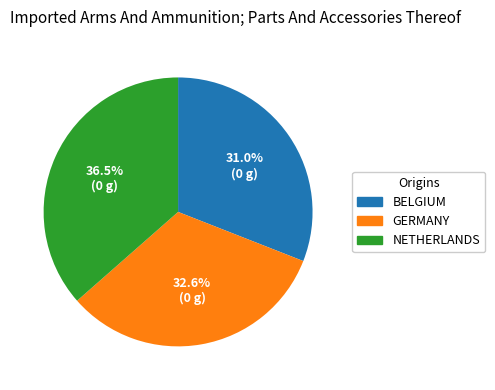

How many segments does this pie chart have?

3